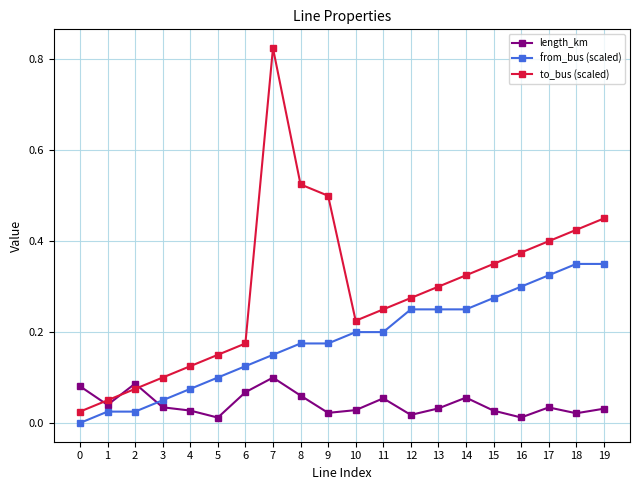

List the series in order of their peak value, highest first.

to_bus (scaled), from_bus (scaled), length_km